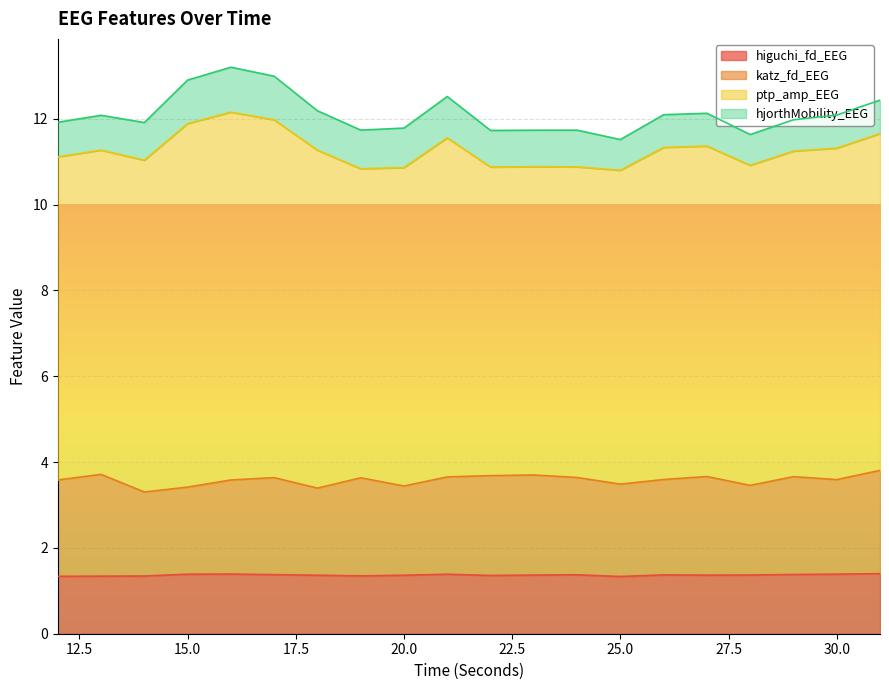

What is the minimum value for higuchi_fd_EEG?

1.3